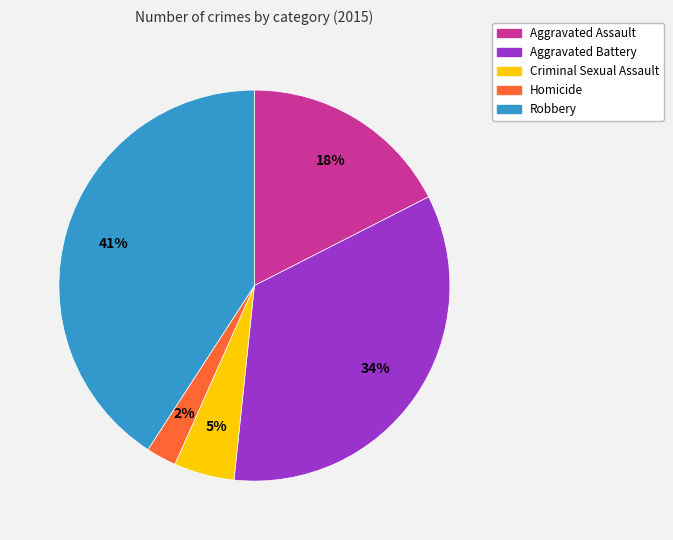

To the nearest percent, what percentage of the pie is Aggravated Battery?

34%